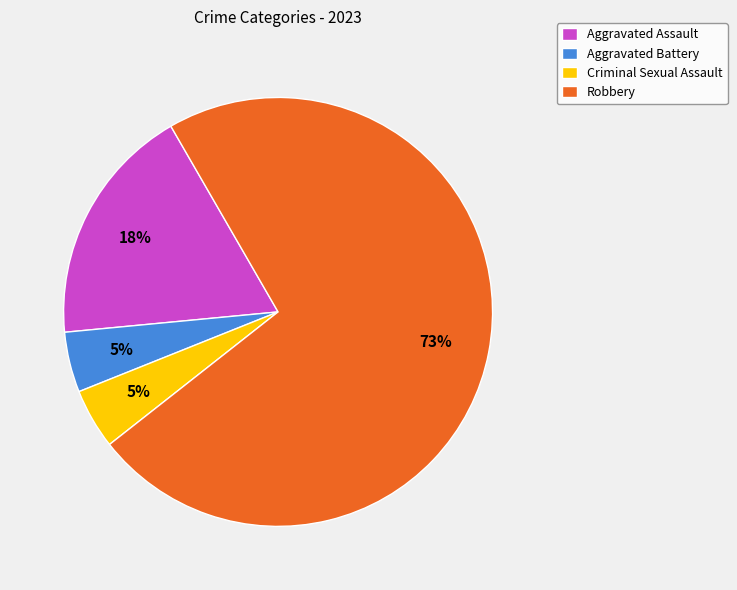

Which has a higher value, Criminal Sexual Assault or Aggravated Assault?

Aggravated Assault